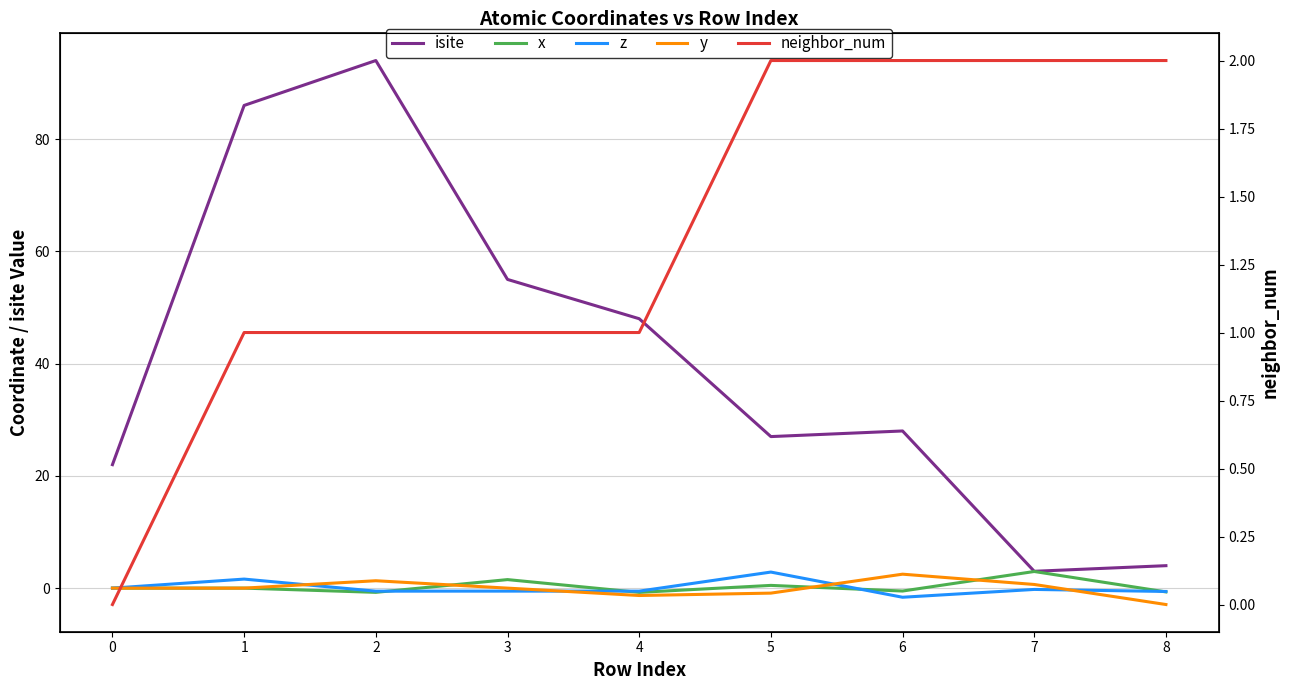

What is the sum of all isite values?

367.0